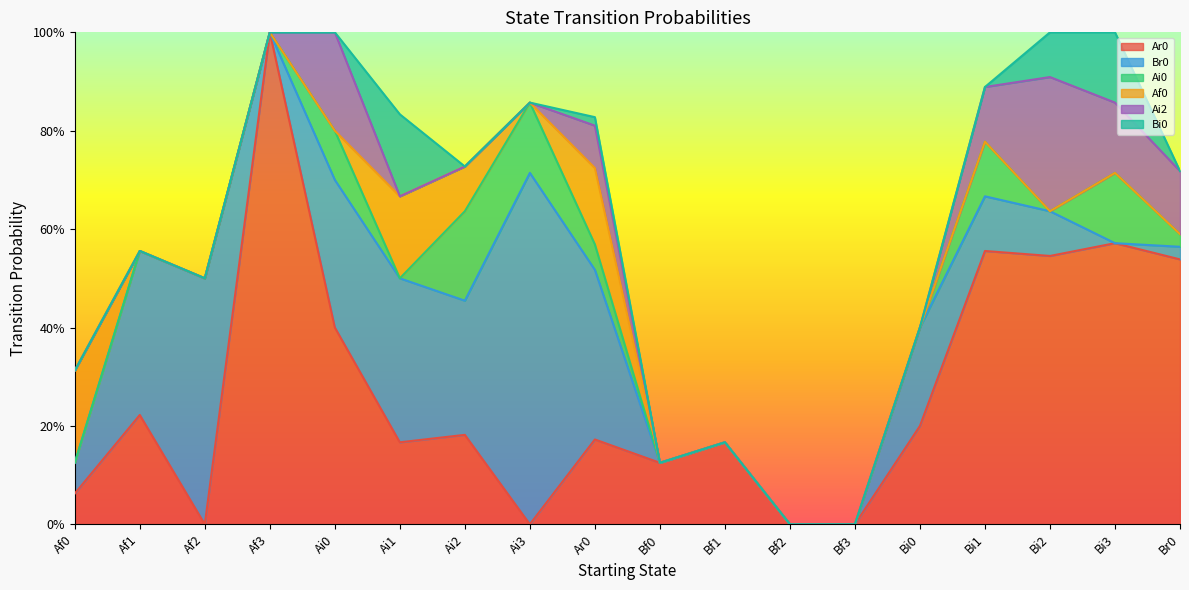

Between which two adjacent categories do Ai2 and Af0 first intersect?

Ai0 and Ai1